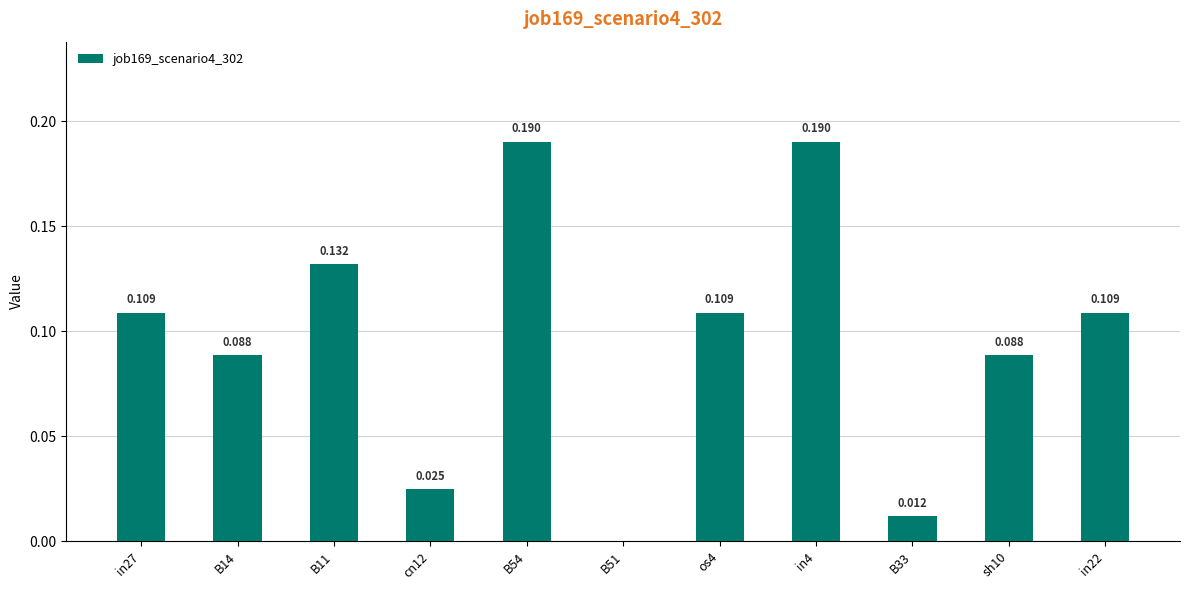

At which category does the chart reach its peak across all series?

B54